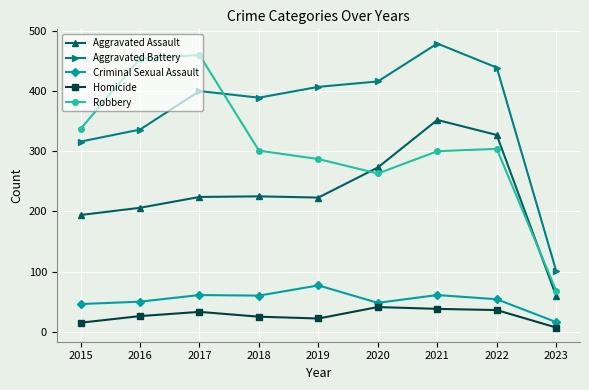

How many values in the Homicide series are below 26?

4